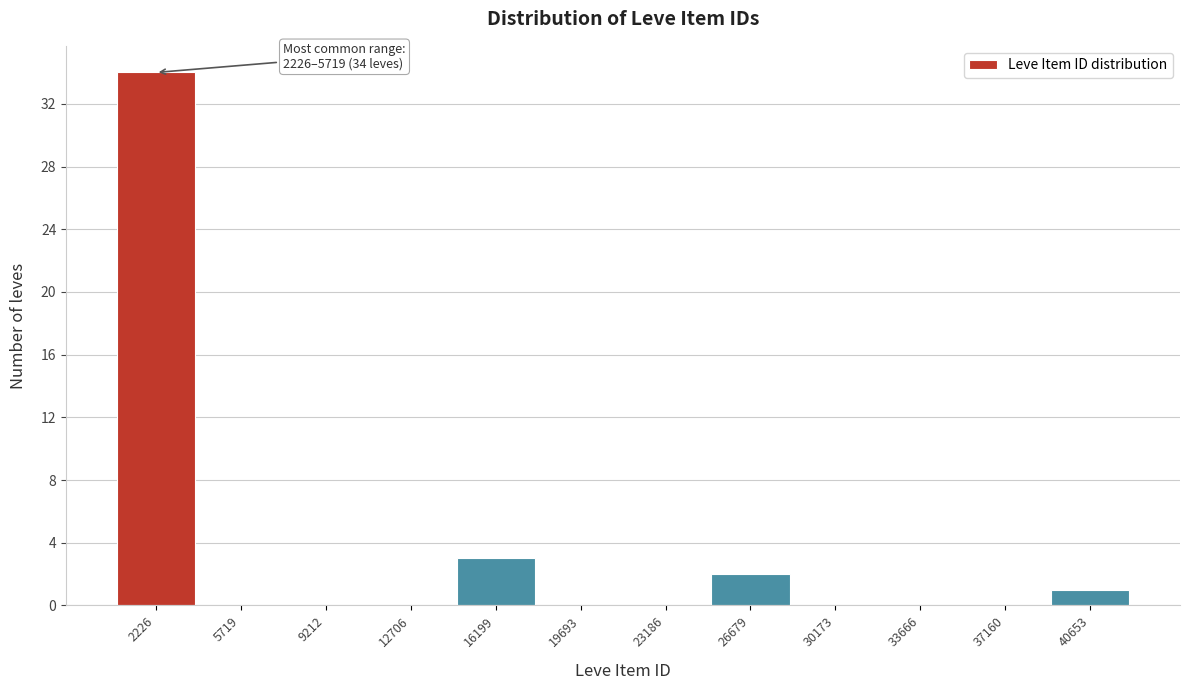

Reading left to right, transcribe all the data shown in this chart.

2226=34	5719=0	9212=0	12706=0	16199=3	19693=0	23186=0	26679=2	30173=0	33666=0	37160=0	40653=1